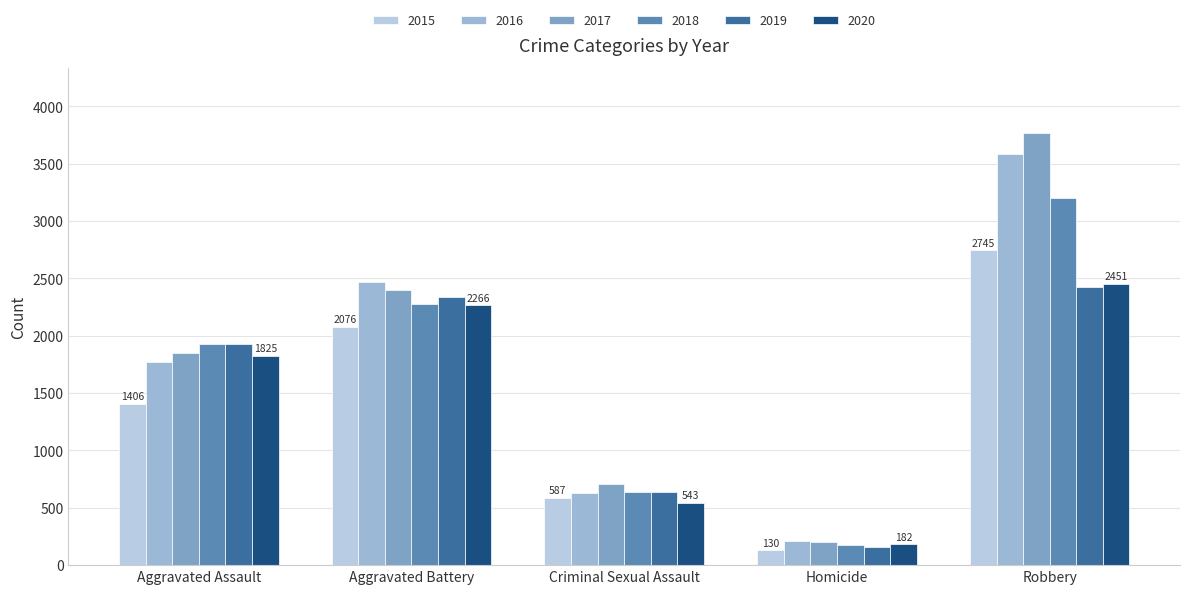

What is the maximum value shown in the chart?

3771